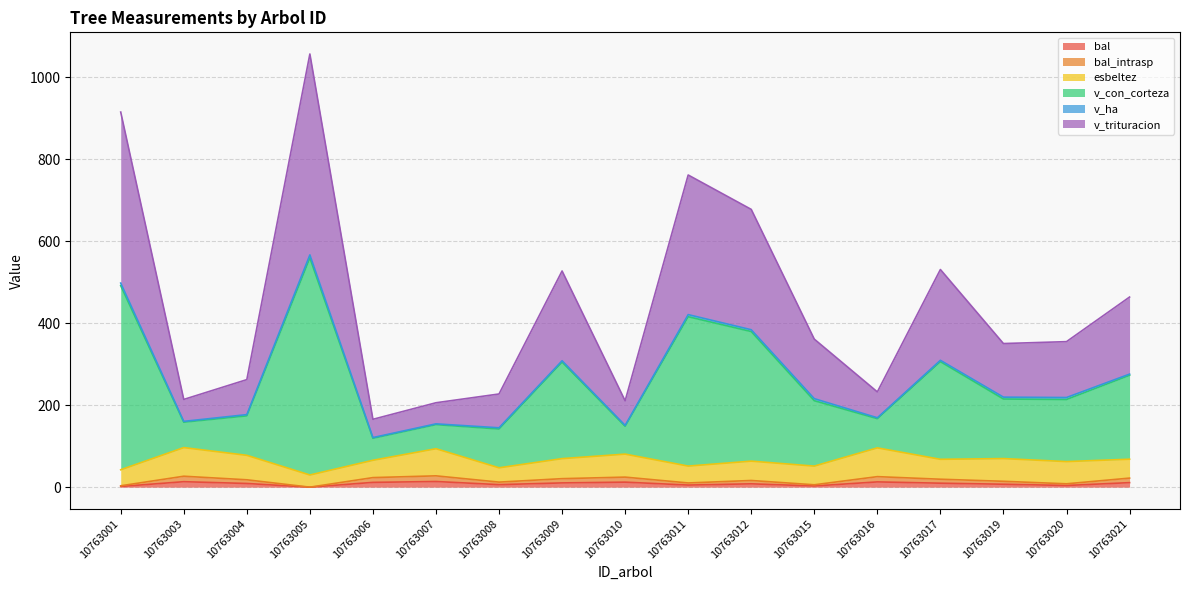

At which category is the sum across all series the highest?

10763005